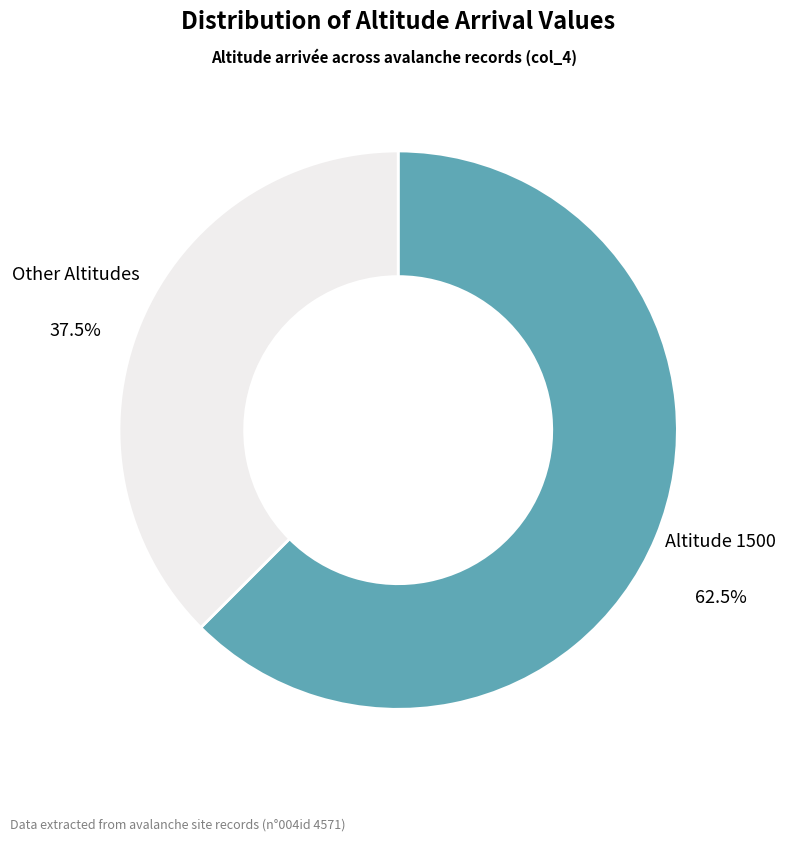

Does any single category account for the majority?

Yes